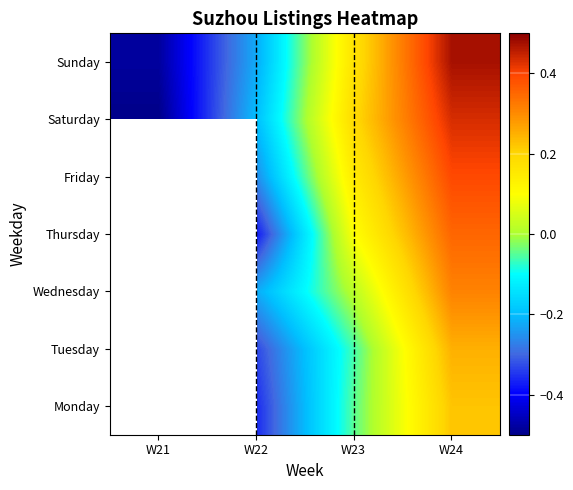

How many series are shown in this chart?

7